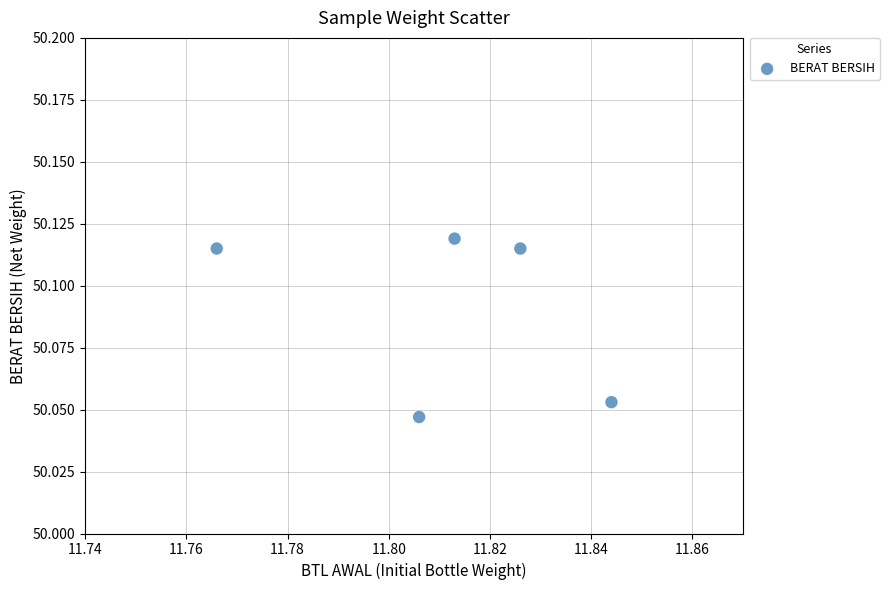

What is the average X value?

11.8